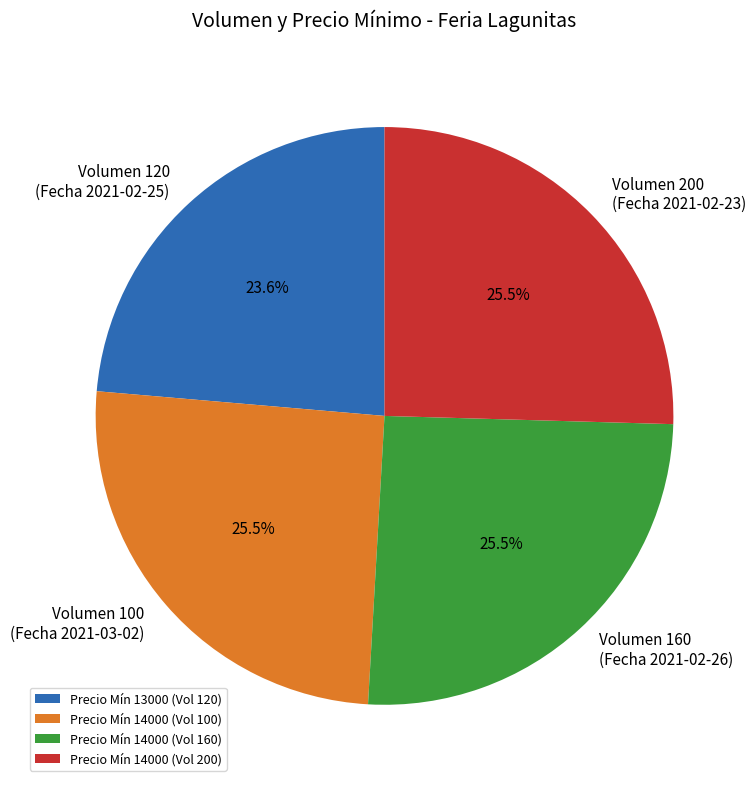

Between Precio Mín 14000 (Vol 100) and Precio Mín 13000 (Vol 120), which is larger?

Precio Mín 14000 (Vol 100)